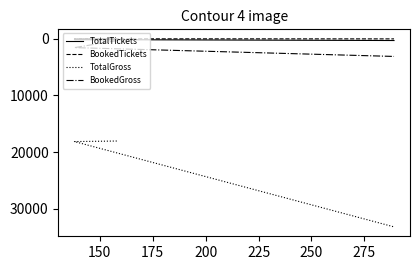

How many BookedGross values are between 336 and 3123?

3